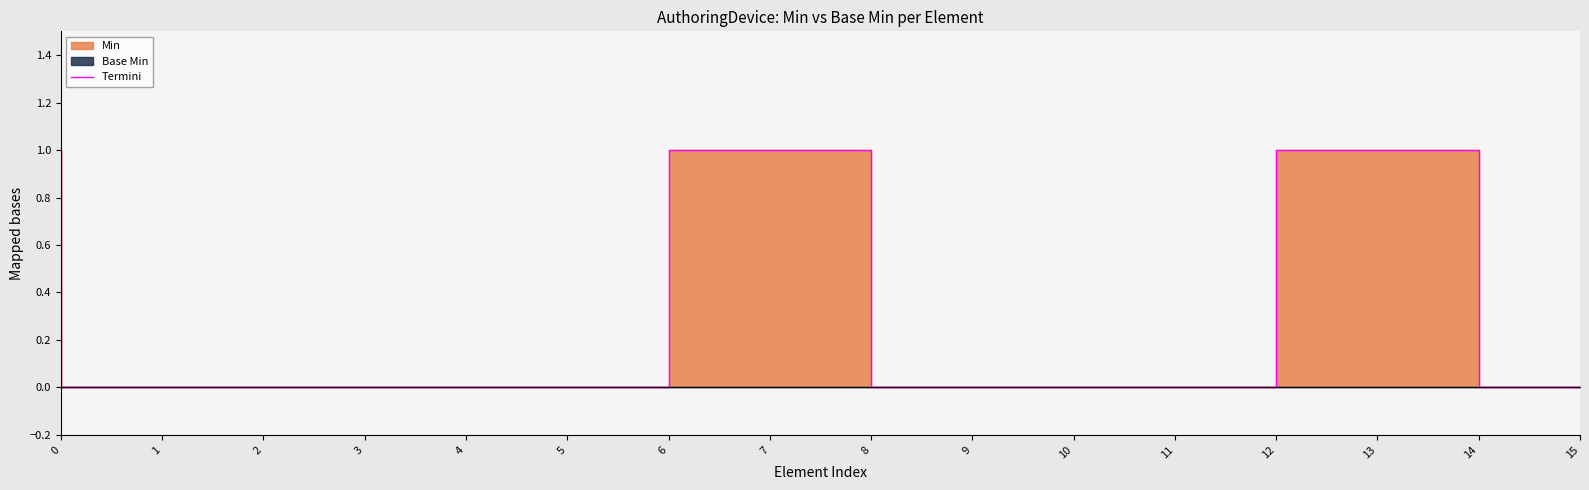

What is the change in value from 3 to 13?

+1